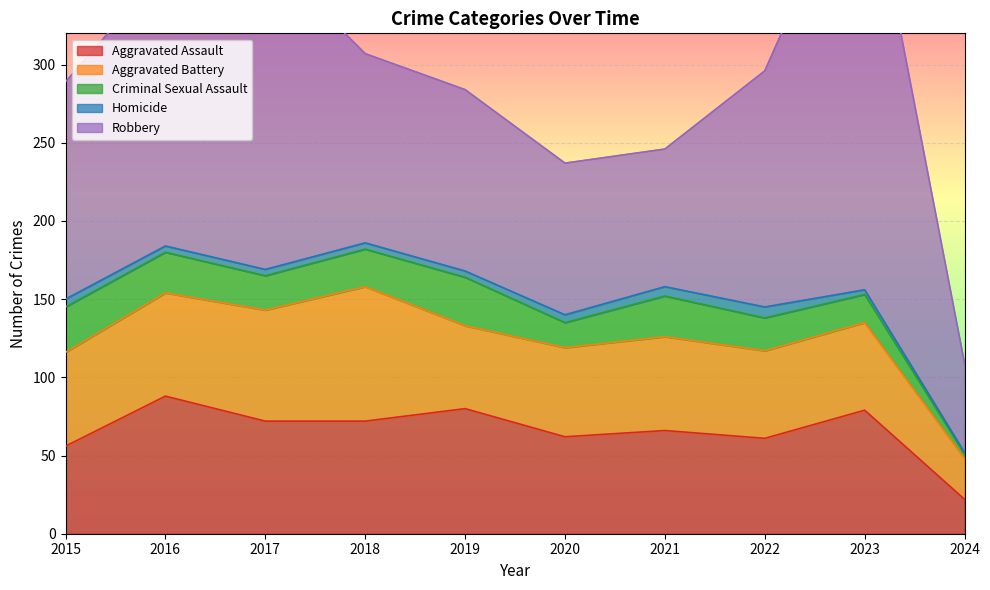

How many data points in Aggravated Battery are less than 60?

5